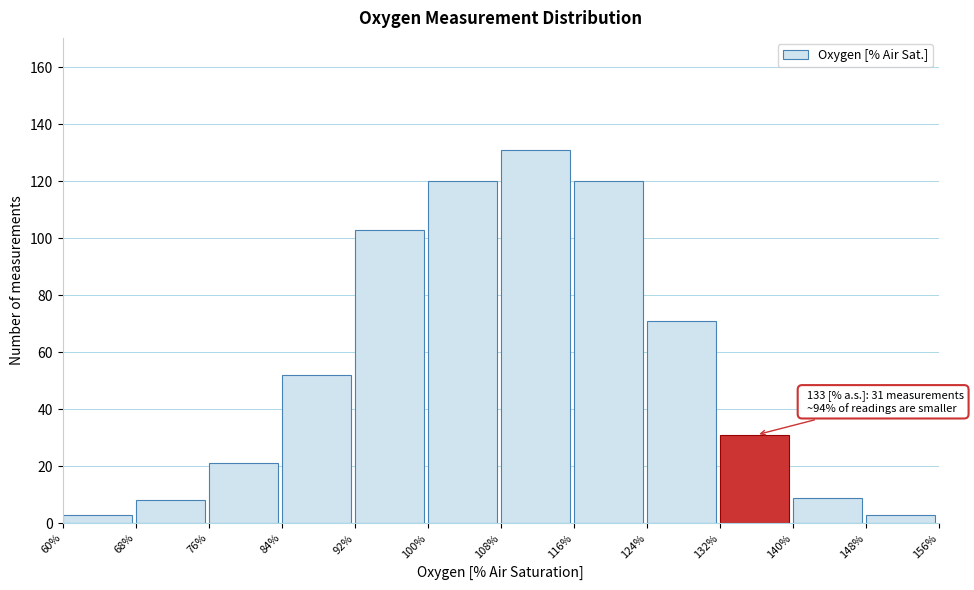

Over which range of the x-axis is the bar tallest?

108% to 116%